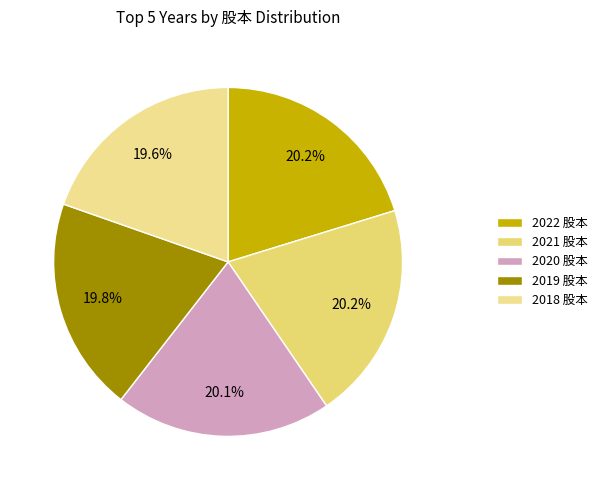

The 2020 slice represents 33% of the pie. True or false?

False